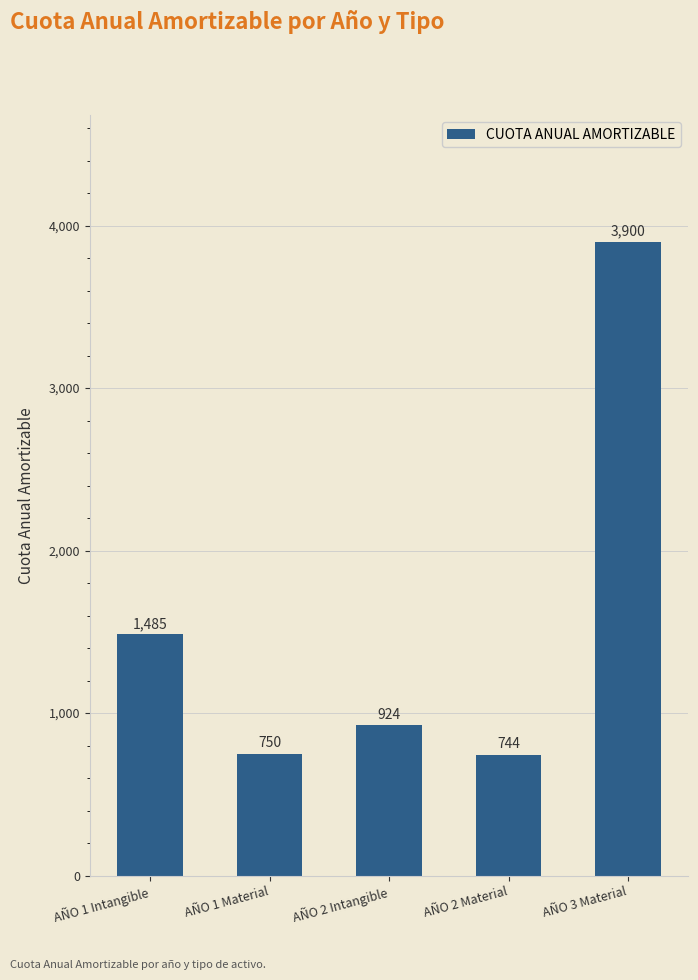

What is the label of the 3rd bar from the left?

AÑO 2 Intangible